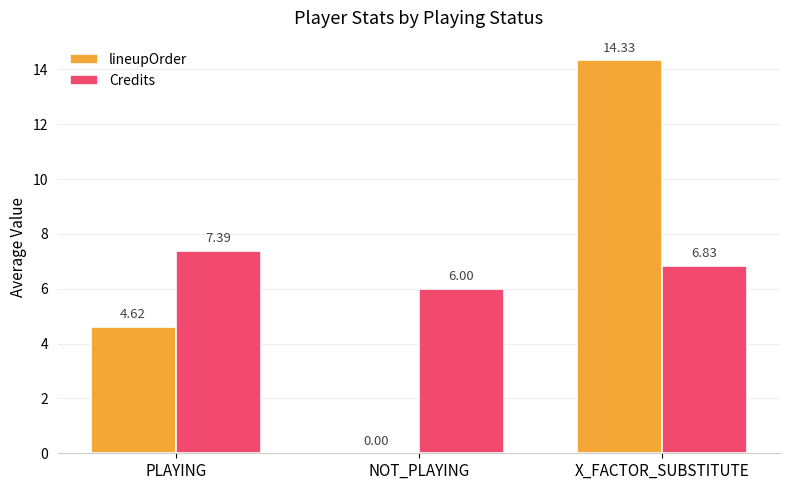

Is the value of lineupOrder at X_FACTOR_SUBSTITUTE greater than the value of Credits at NOT_PLAYING?

Yes